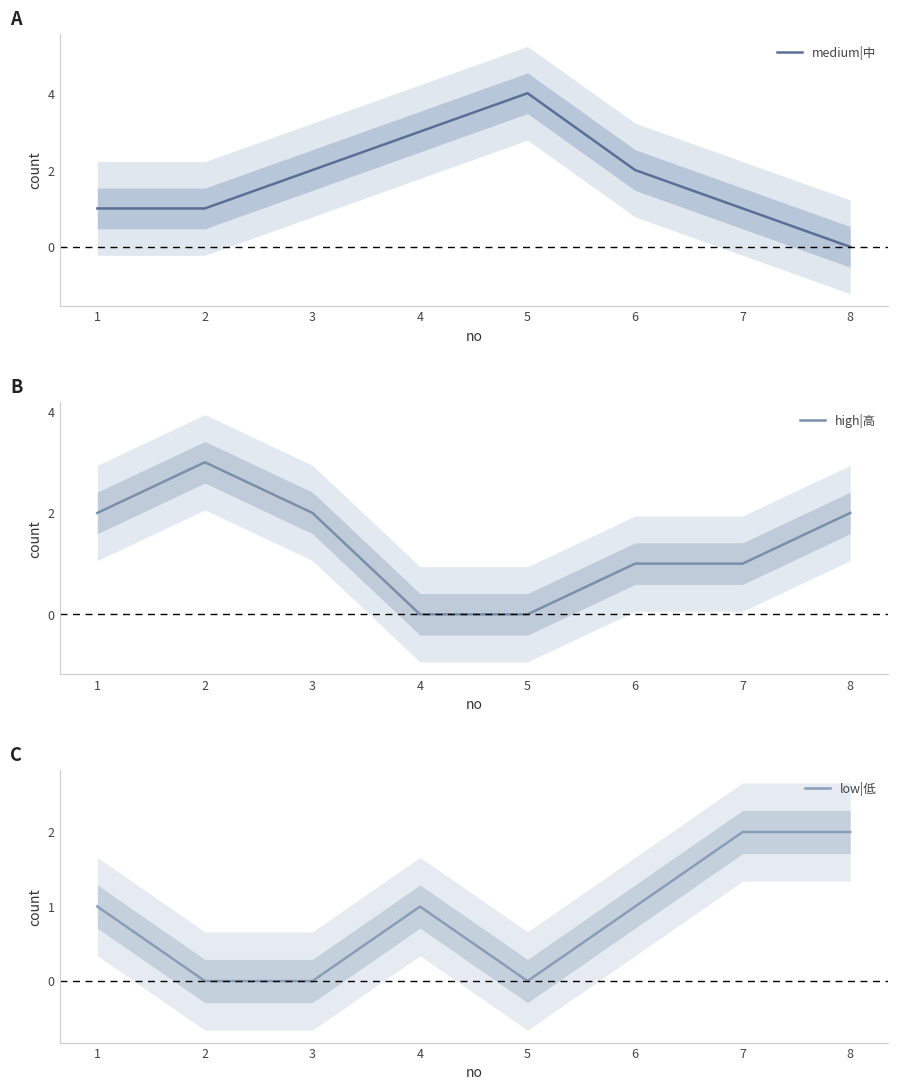

Which category has the highest value in the medium|中 series?

5